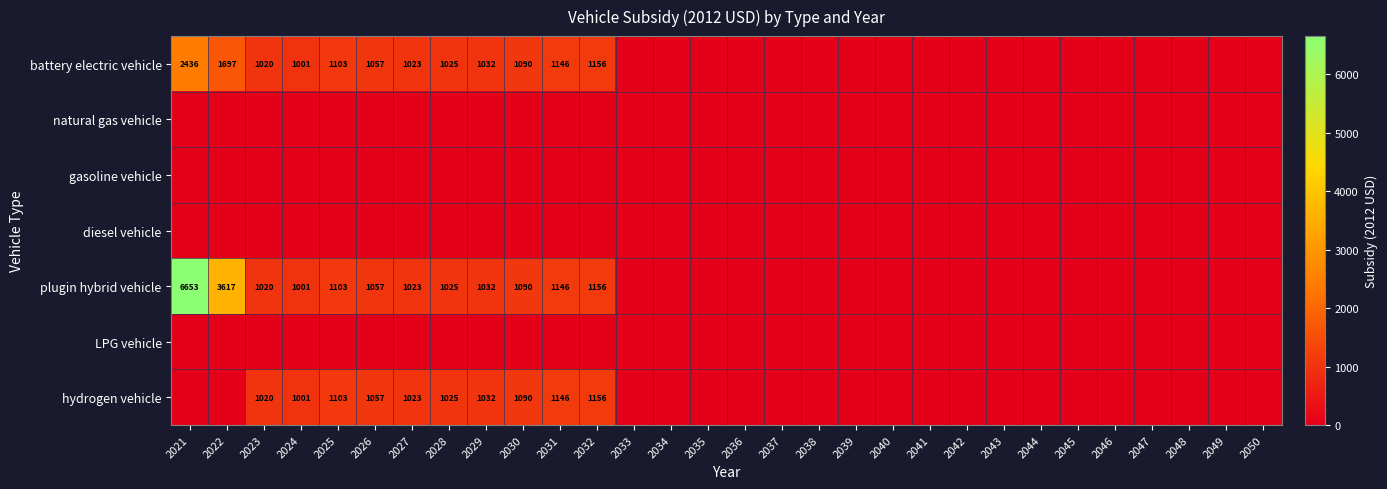

What is the difference between the second highest and second lowest values in the hydrogen vehicle series?

1145.6